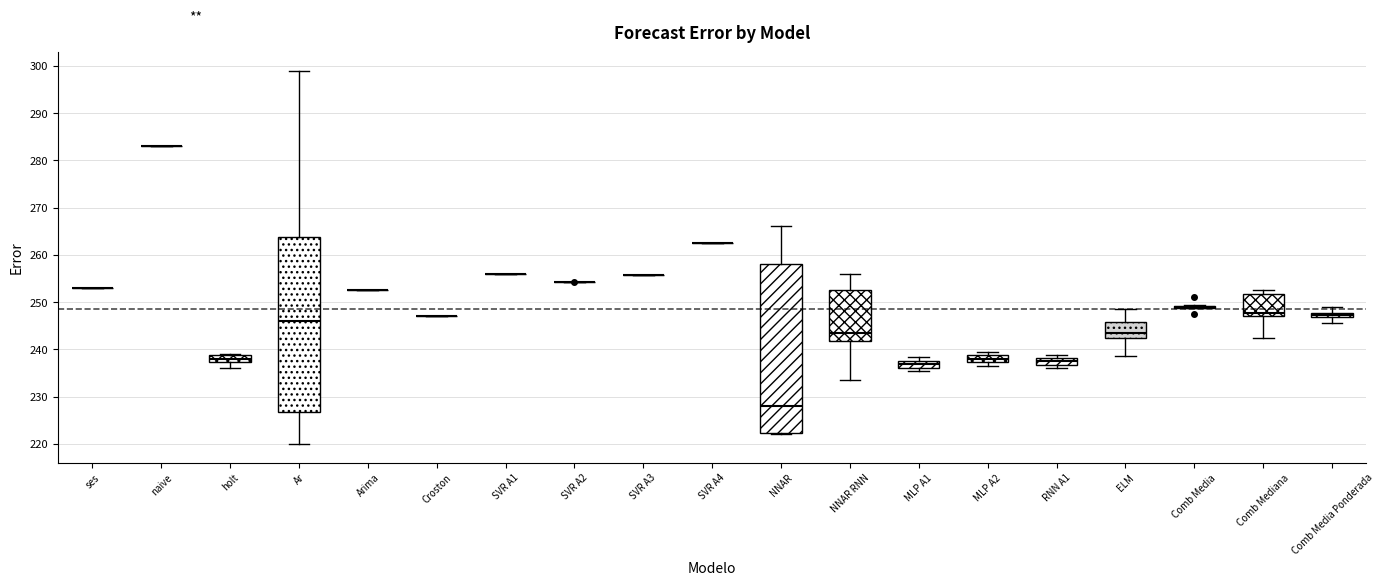

Where is the upper edge of the box for RNN A1 on the y-axis? The values are not printed on the chart, so give them approximately, as read against the axis.

238